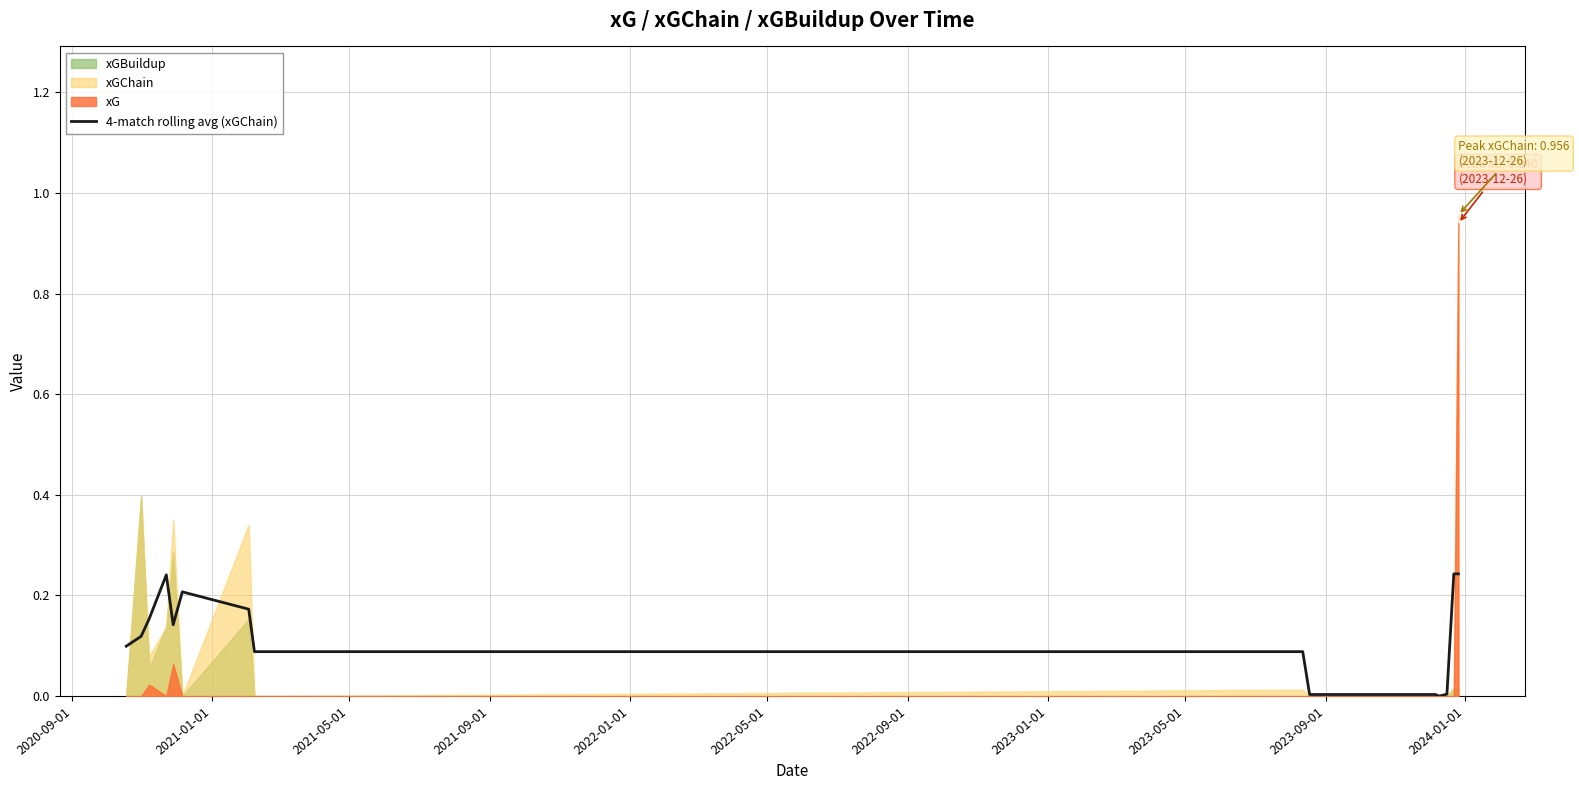

How many interior local valleys (lower than both neighbors) does the data have?

2